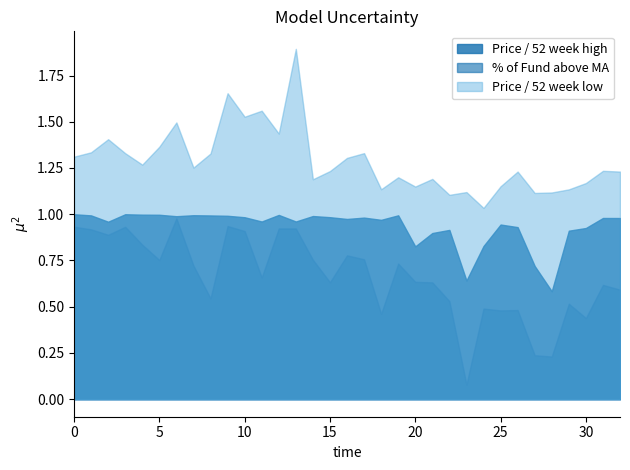

Reading right to left, list all the values displayed in this chart.

Price / 52 week high: 1.0	1.0	0.9	0.9	0.6	0.7	0.9	0.9	0.8	0.6	0.9	0.9	0.8	1.0	1.0	1.0	1.0	1.0	1.0	1.0	1.0	1.0	1.0	1.0	1.0	1.0	1.0	1.0	1.0	1.0	1.0	1.0	1.0
Price / 52 week low: 1.2	1.2	1.2	1.1	1.1	1.1	1.2	1.2	1.0	1.1	1.1	1.2	1.1	1.2	1.1	1.3	1.3	1.2	1.2	1.9	1.4	1.6	1.5	1.7	1.3	1.3	1.5	1.4	1.3	1.3	1.4	1.3	1.3
% of Fund above MA: 0.6	0.6	0.4	0.5	0.2	0.2	0.5	0.5	0.5	0.1	0.5	0.6	0.6	0.7	0.5	0.8	0.8	0.6	0.8	0.9	0.9	0.7	0.9	0.9	0.5	0.7	1.0	0.8	0.8	0.9	0.9	0.9	0.9